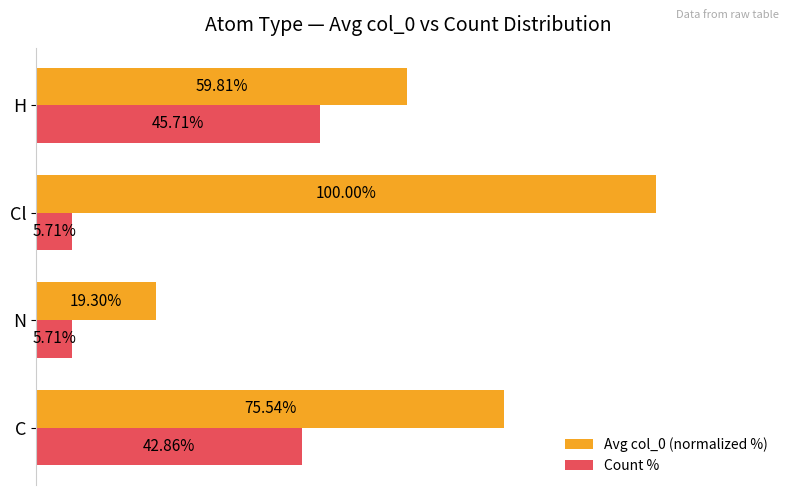

Which label corresponds to the largest value in the chart?

Cl